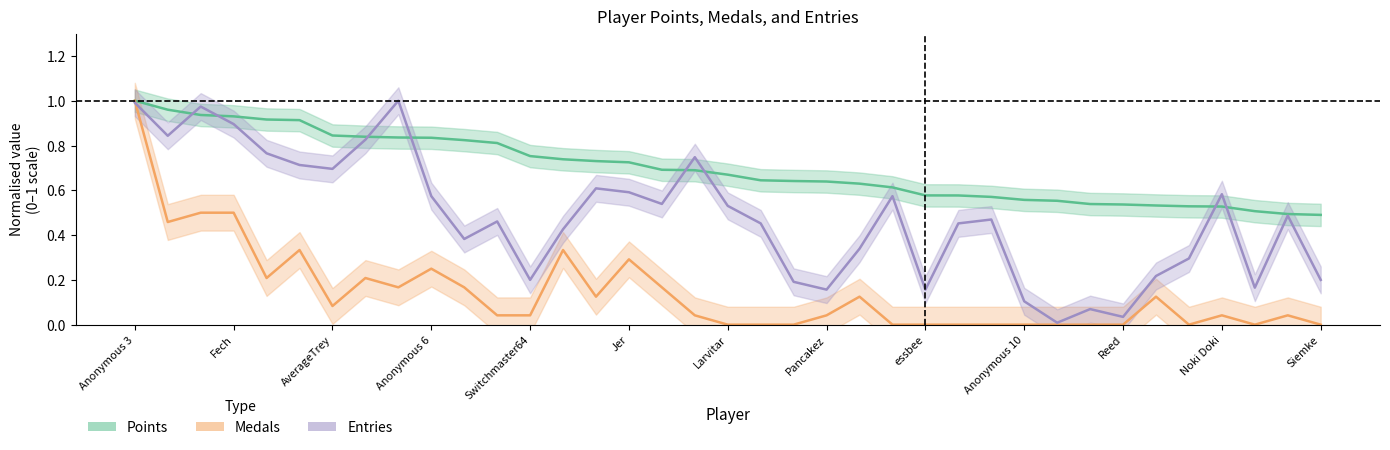

Count the number of data series in this chart.

3